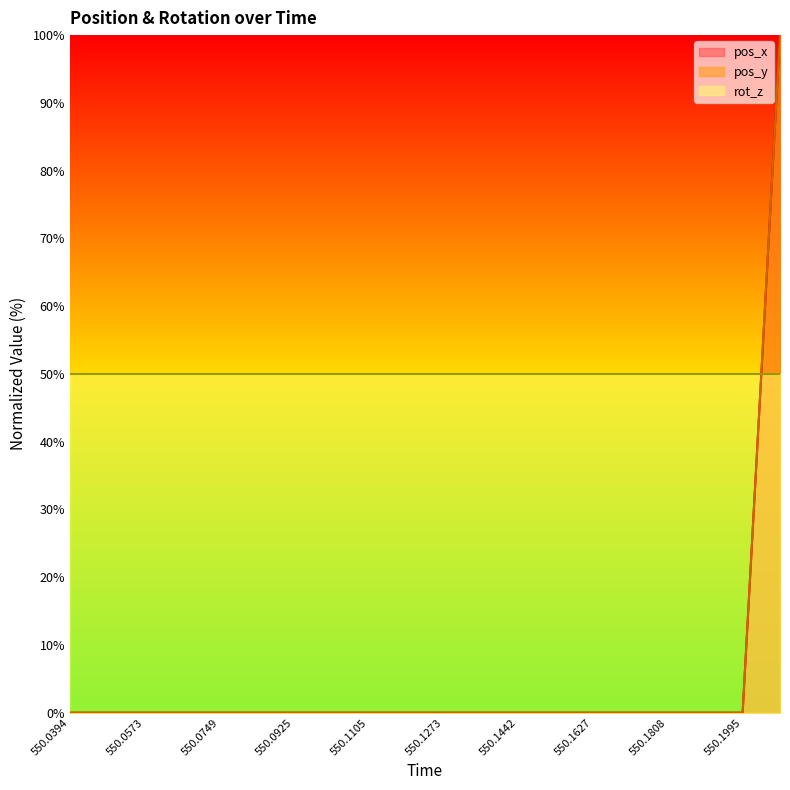

What is the average value of the pos_y series?

5